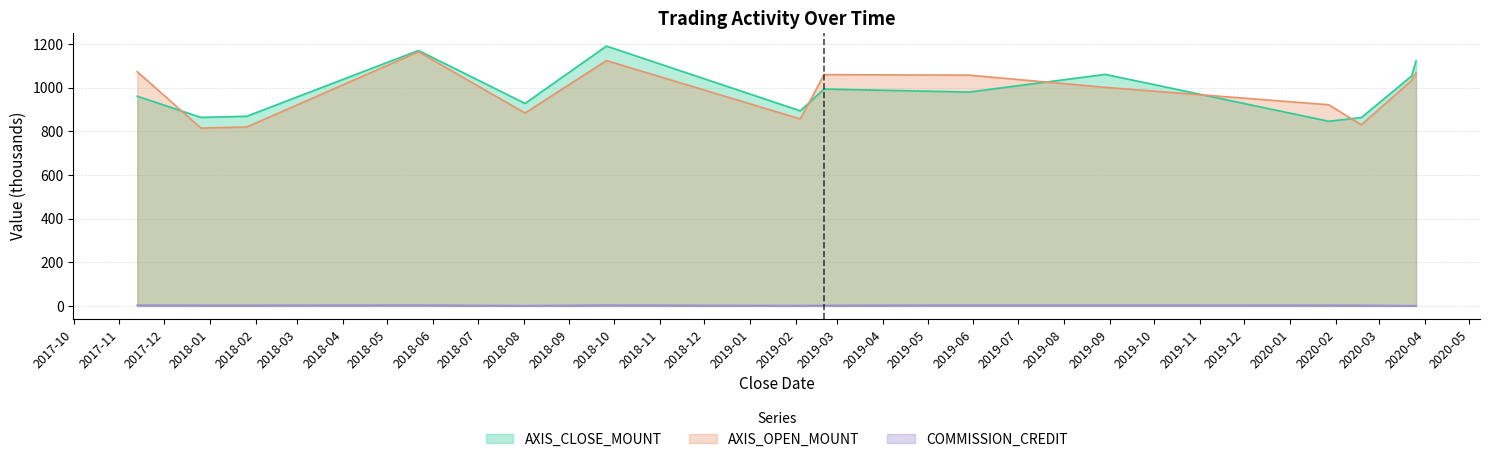

What is the sum of all COMMISSION_CREDIT values?

36.8